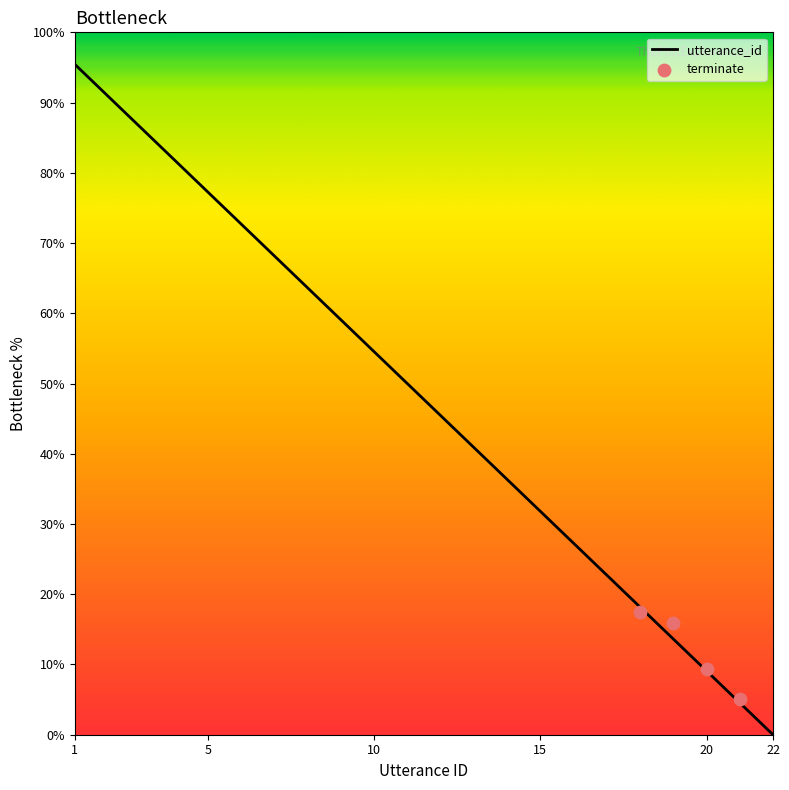

What is the change in value from 14 to 18?

-18.2